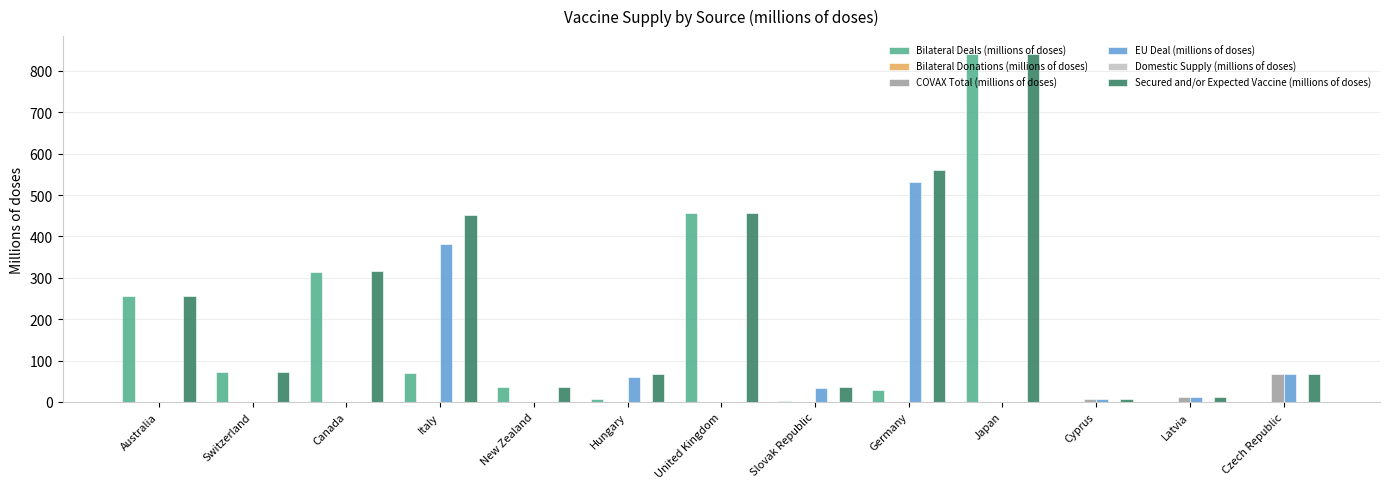

Which series has the largest total across all categories?

Secured and/or Expected Vaccine (millions of doses)